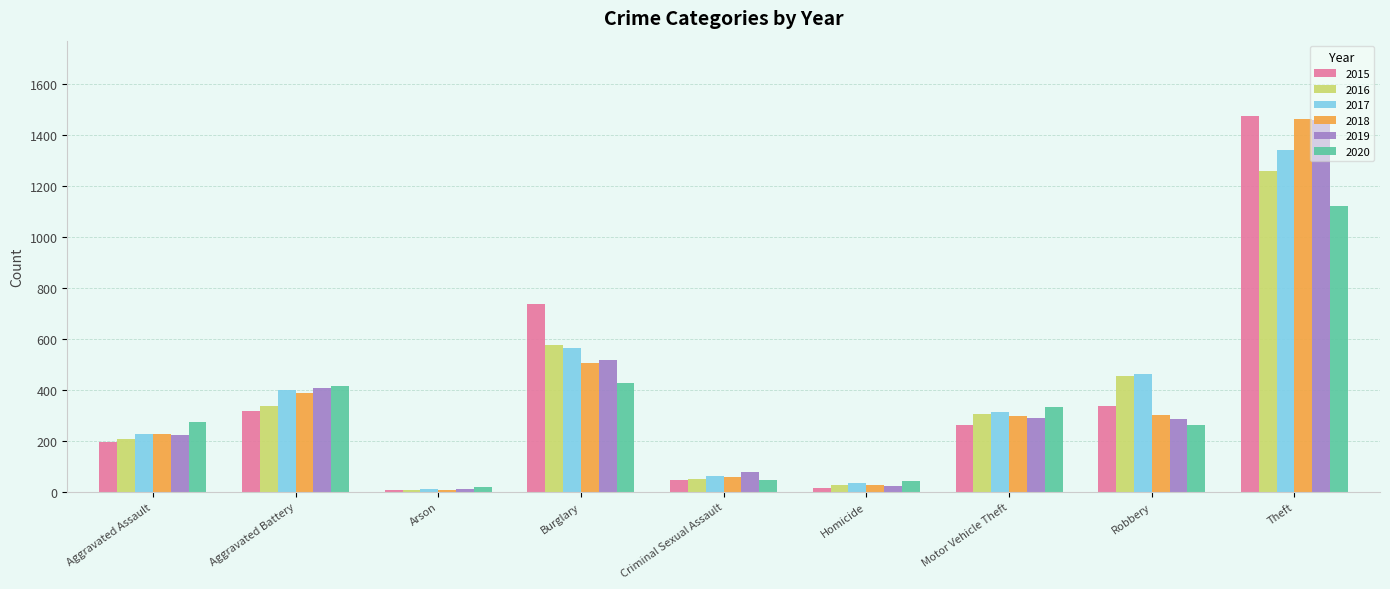

What is the maximum value shown in the chart?

1474